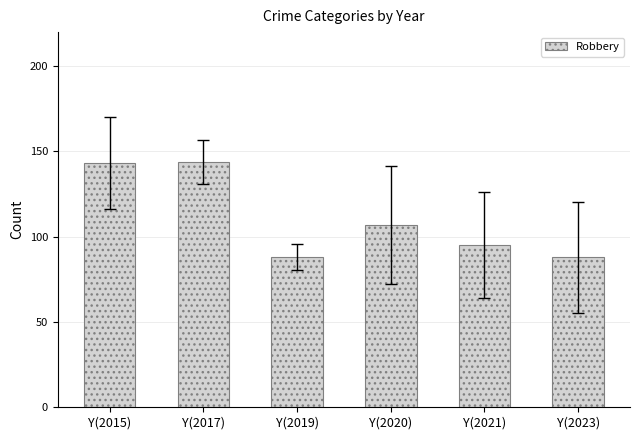

What is the label of the 3rd bar from the left?

Y(2019)